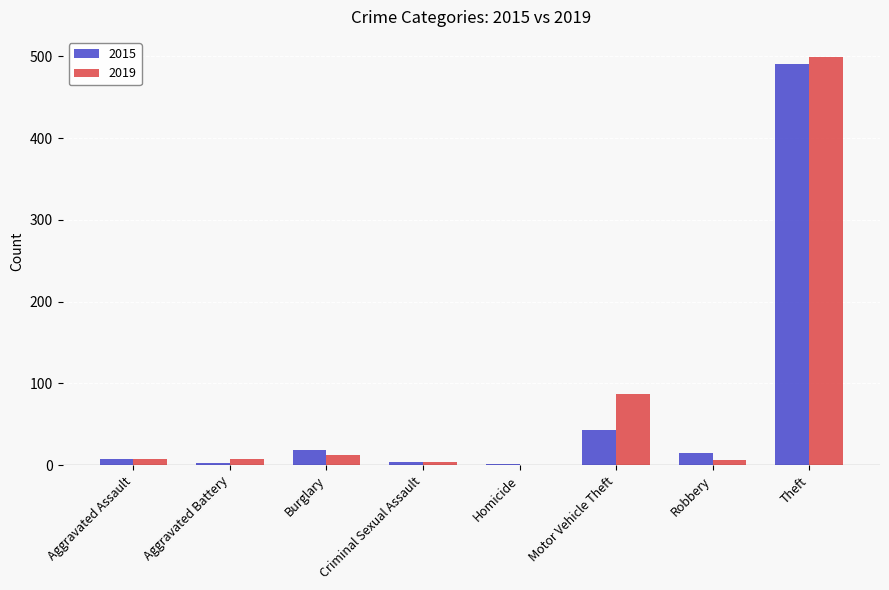

The value of 2019 at Motor Vehicle Theft is 49. True or false?

False